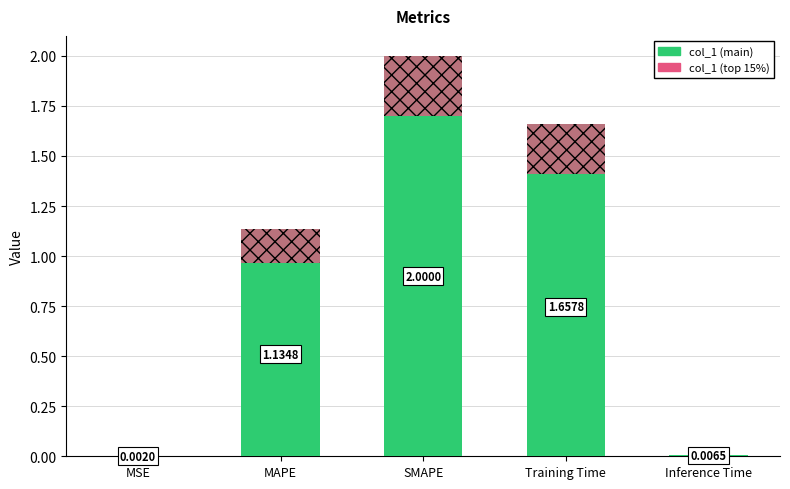

What is the change in value from MAPE to Inference Time?

-1.1